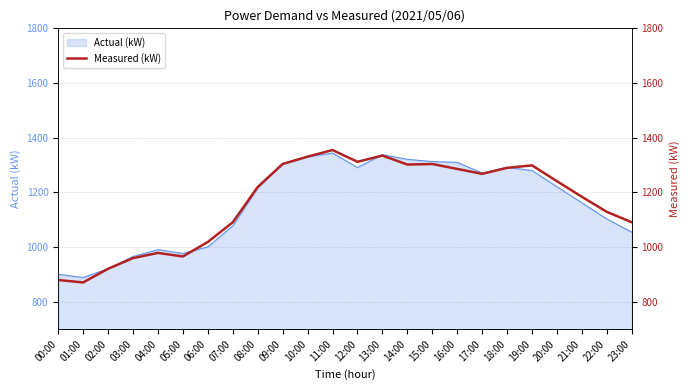

What is the maximum value shown in the chart?

1355